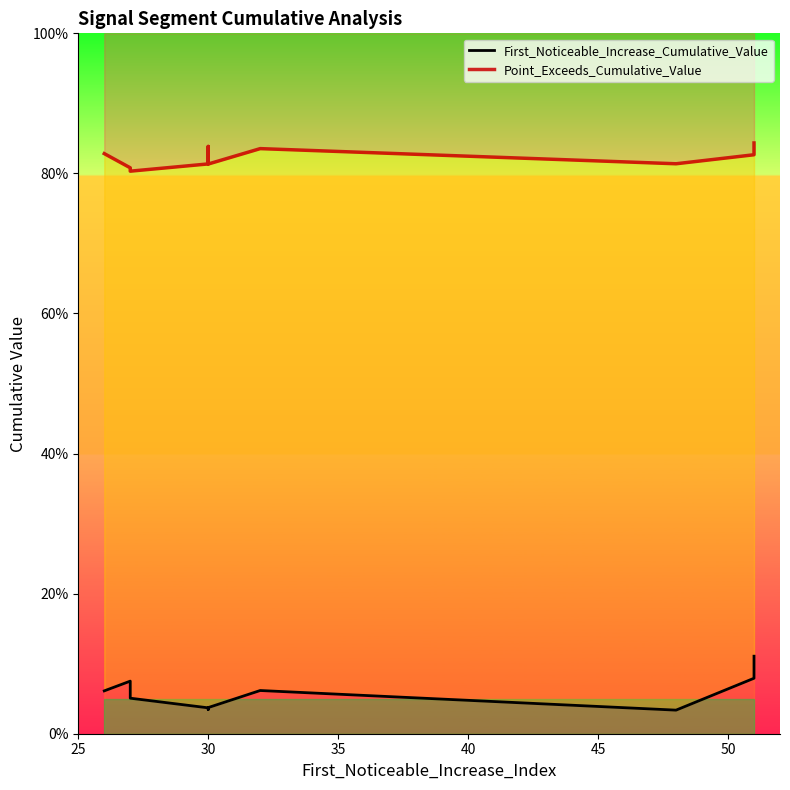

The First_Noticeable_Increase_Cumulative_Value series shows 0.0 at 30. True or false?

True